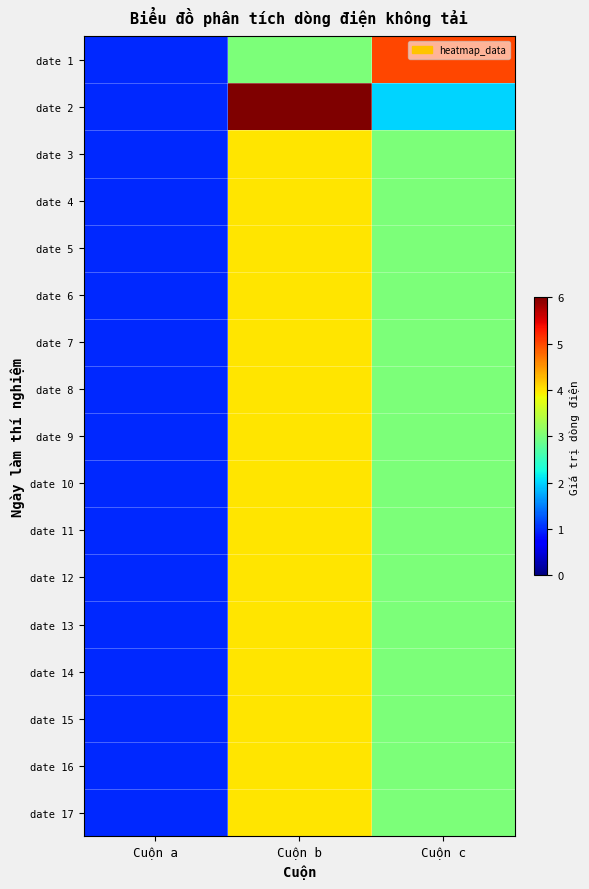

Reading left to right, extract all data points from this chart.

date 1: Cuộn a=1	Cuộn b=3	Cuộn c=5
date 2: Cuộn a=1	Cuộn b=6	Cuộn c=2
date 3: Cuộn a=1	Cuộn b=4	Cuộn c=3
date 4: Cuộn a=1	Cuộn b=4	Cuộn c=3
date 5: Cuộn a=1	Cuộn b=4	Cuộn c=3
date 6: Cuộn a=1	Cuộn b=4	Cuộn c=3
date 7: Cuộn a=1	Cuộn b=4	Cuộn c=3
date 8: Cuộn a=1	Cuộn b=4	Cuộn c=3
date 9: Cuộn a=1	Cuộn b=4	Cuộn c=3
date 10: Cuộn a=1	Cuộn b=4	Cuộn c=3
date 11: Cuộn a=1	Cuộn b=4	Cuộn c=3
date 12: Cuộn a=1	Cuộn b=4	Cuộn c=3
date 13: Cuộn a=1	Cuộn b=4	Cuộn c=3
date 14: Cuộn a=1	Cuộn b=4	Cuộn c=3
date 15: Cuộn a=1	Cuộn b=4	Cuộn c=3
date 16: Cuộn a=1	Cuộn b=4	Cuộn c=3
date 17: Cuộn a=1	Cuộn b=4	Cuộn c=3